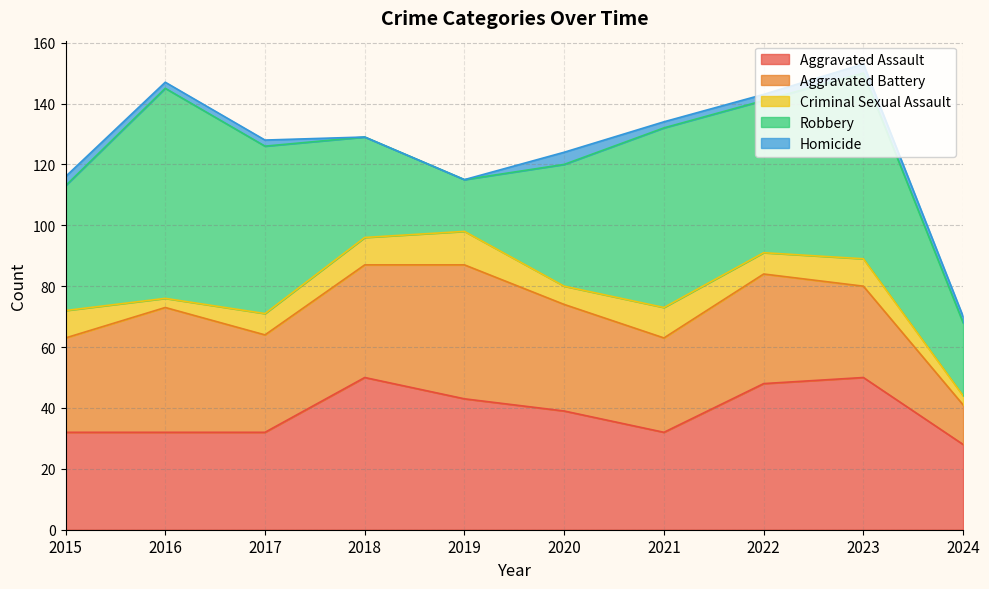

Reading right to left, list all the values displayed in this chart.

Aggravated Assault: 2024=28	2023=50	2022=48	2021=32	2020=39	2019=43	2018=50	2017=32	2016=32	2015=32
Aggravated Battery: 2024=13	2023=30	2022=36	2021=31	2020=35	2019=44	2018=37	2017=32	2016=41	2015=31
Criminal Sexual Assault: 2024=3	2023=9	2022=7	2021=10	2020=6	2019=11	2018=9	2017=7	2016=3	2015=9
Robbery: 2024=24	2023=61	2022=50	2021=59	2020=40	2019=17	2018=33	2017=55	2016=69	2015=41
Homicide: 2024=2	2023=3	2022=2	2021=2	2020=4	2019=0	2018=0	2017=2	2016=2	2015=3